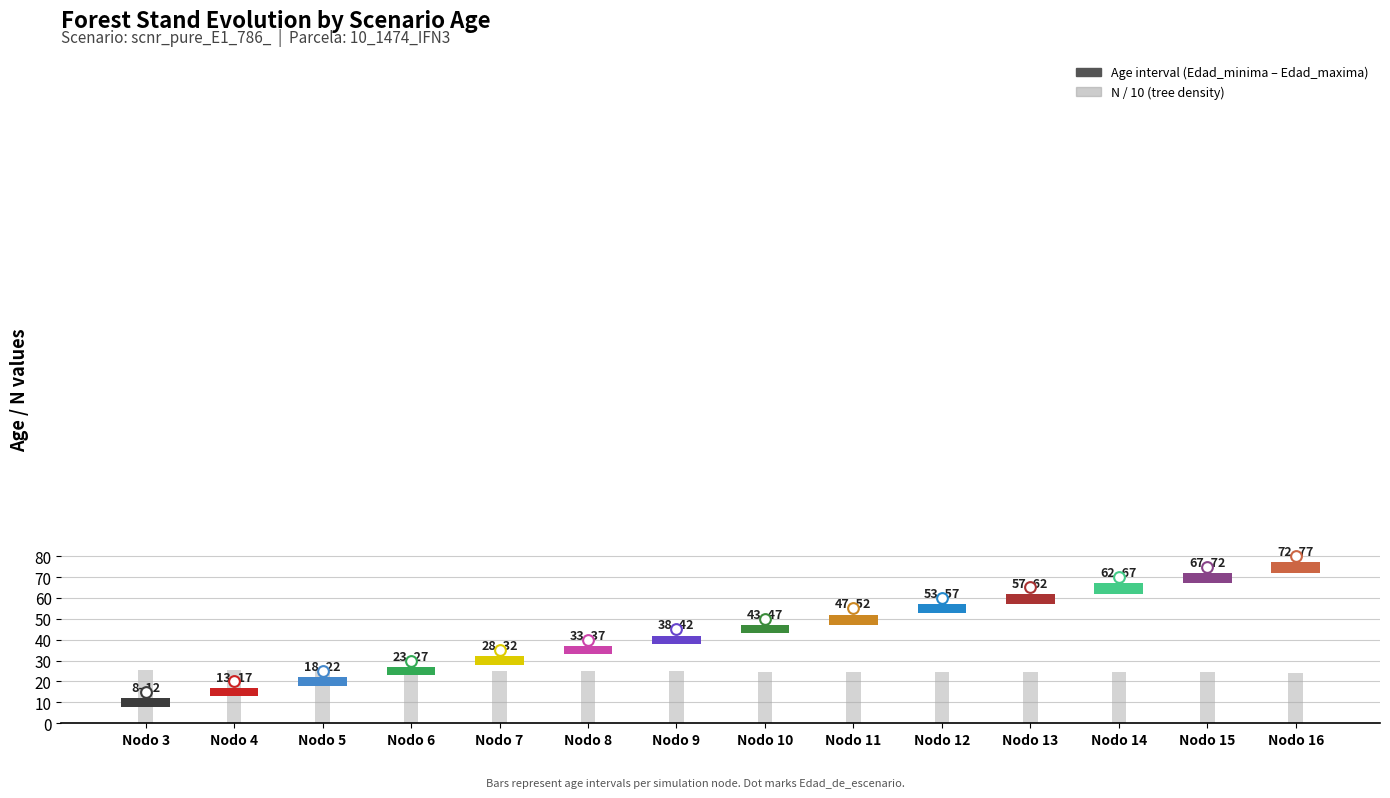

What are all the series names shown in the legend?

Age interval (min–max), N / 10 (tree density)